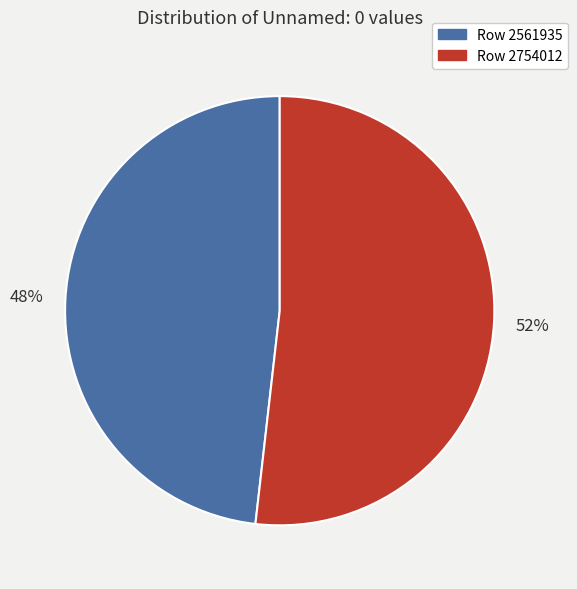

Approximately how many times larger is the value at Row 2754012 compared to Row 2561935?

1.1